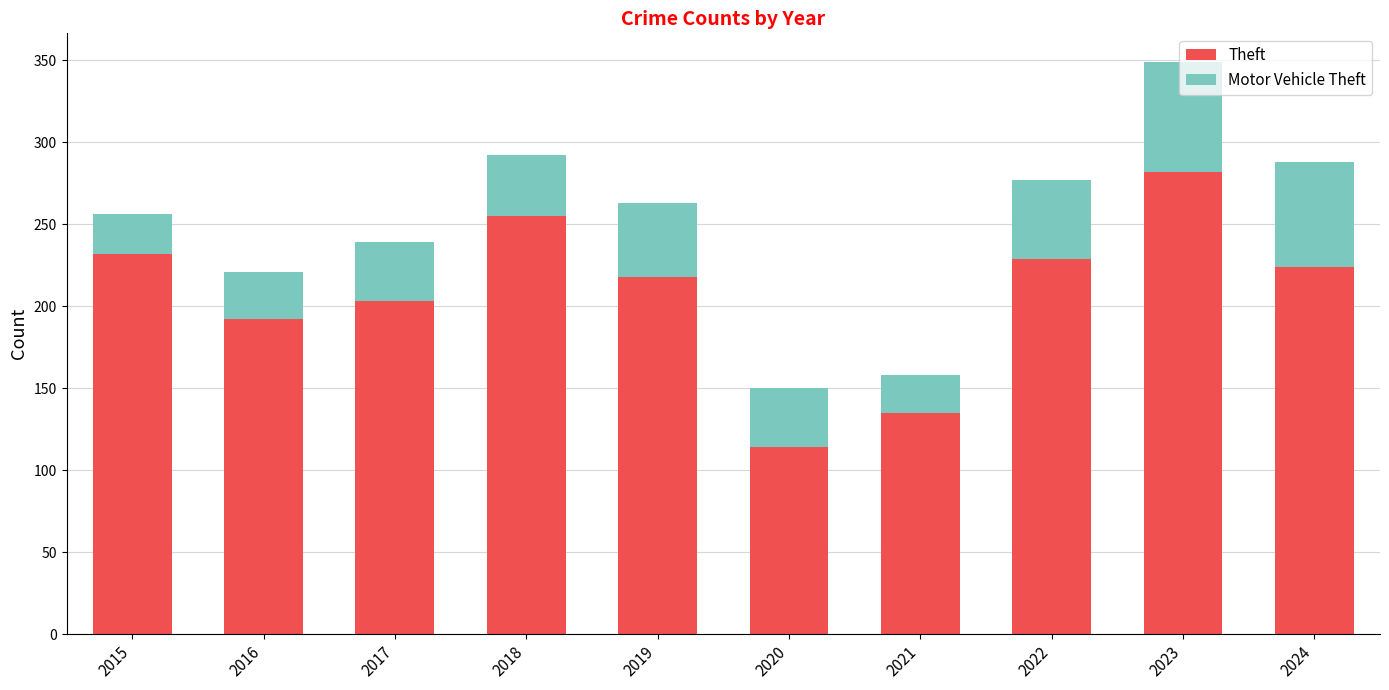

Which category has the highest value in the Theft series?

2023